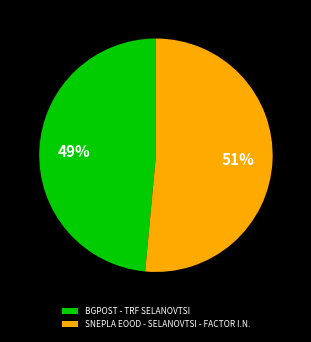

To the nearest percent, what portion does SNEPLA EOOD - SELANOVTSI - FACTOR I.N. represent?

51%